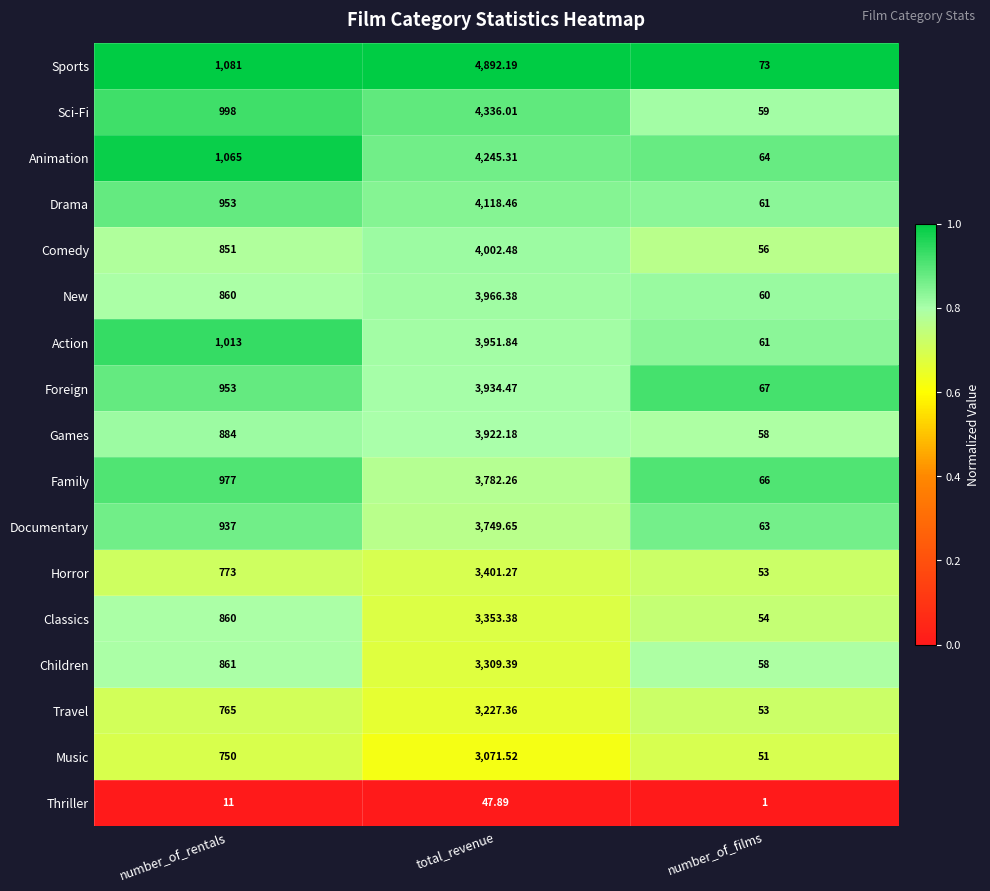

Where is Classics nearest to the value 1703?

number_of_rentals